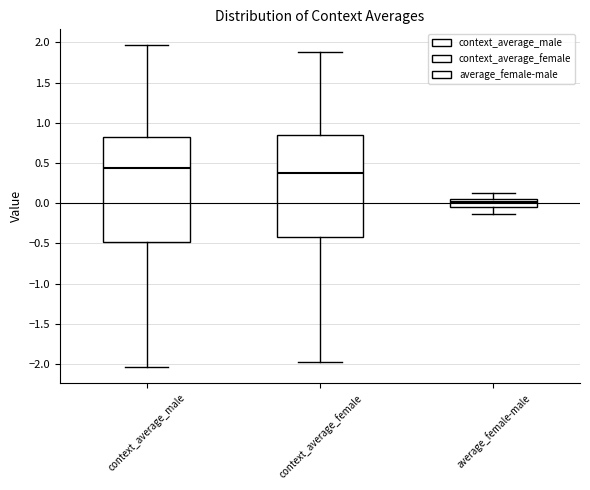

Where does the lower whisker of the box for context_average_female end on the y-axis? The values are not printed on the chart, so give them approximately, as read against the axis.

-1.95